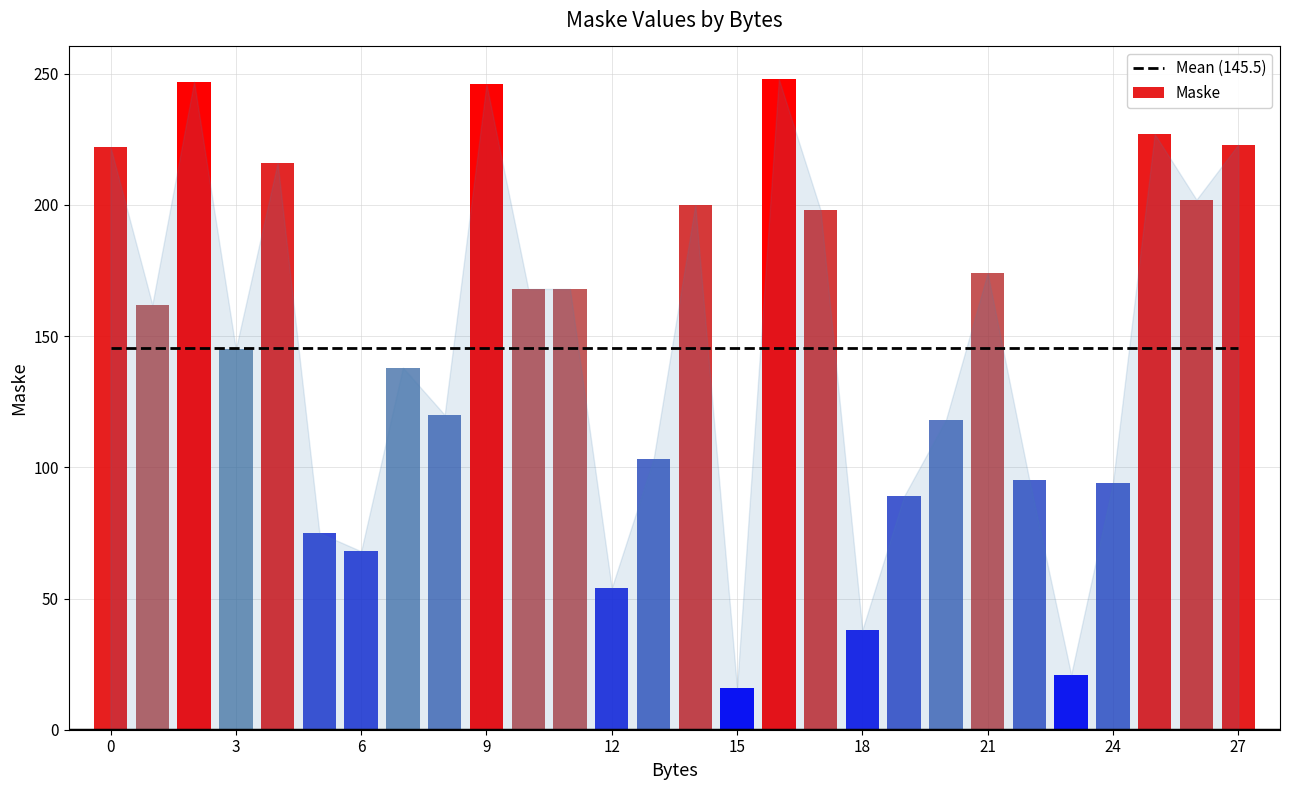

What is the value of the 5th bar from the left?

216